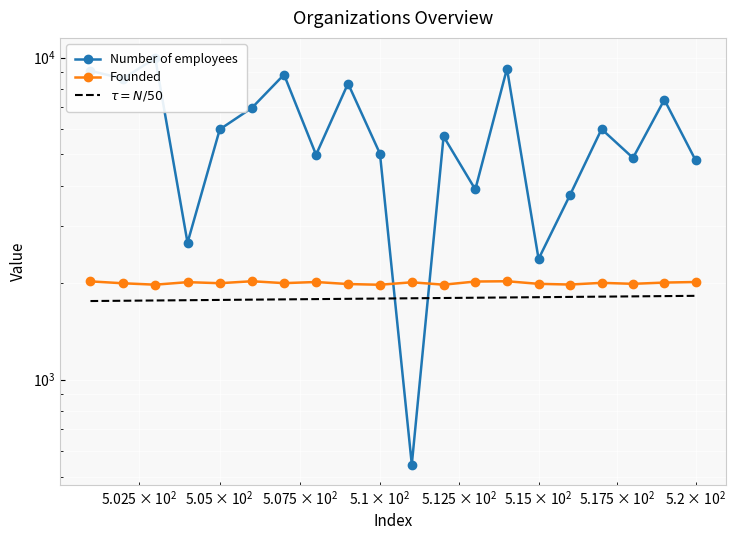

What are all the series names shown in the legend?

Number of employees, Founded, $\tau = N/50$